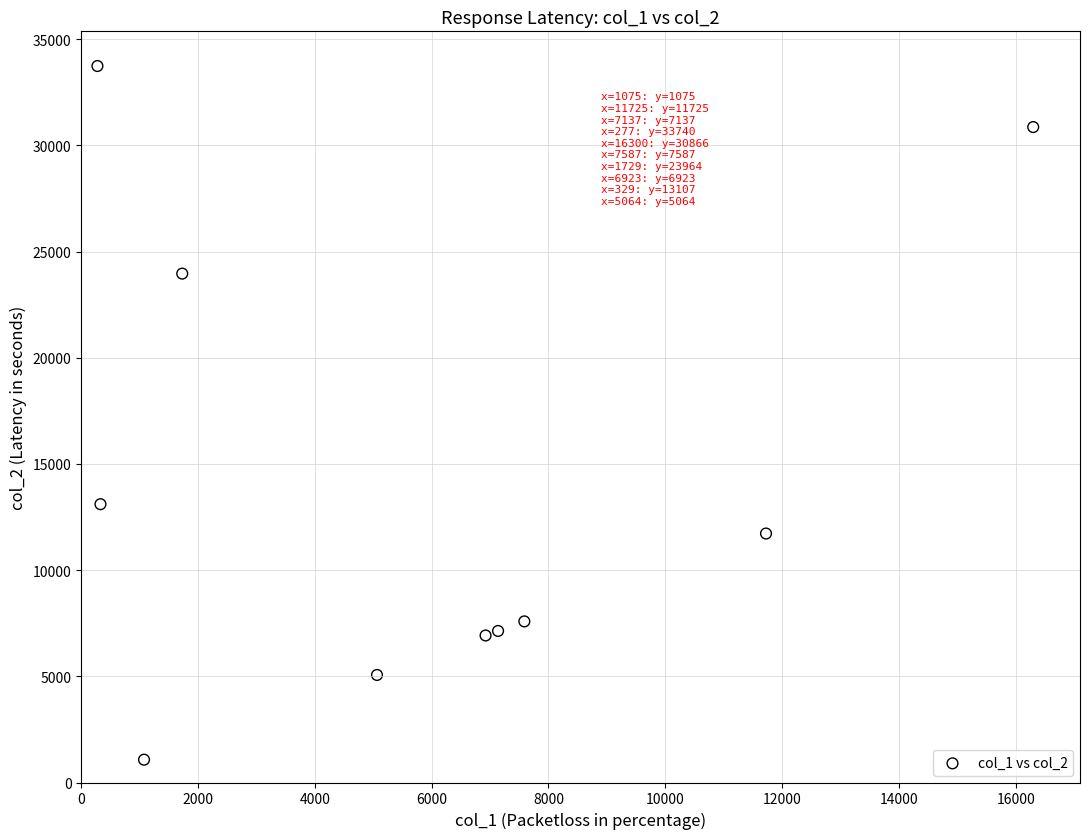

What Y value in the scatter plot is closest to 17407?

13107